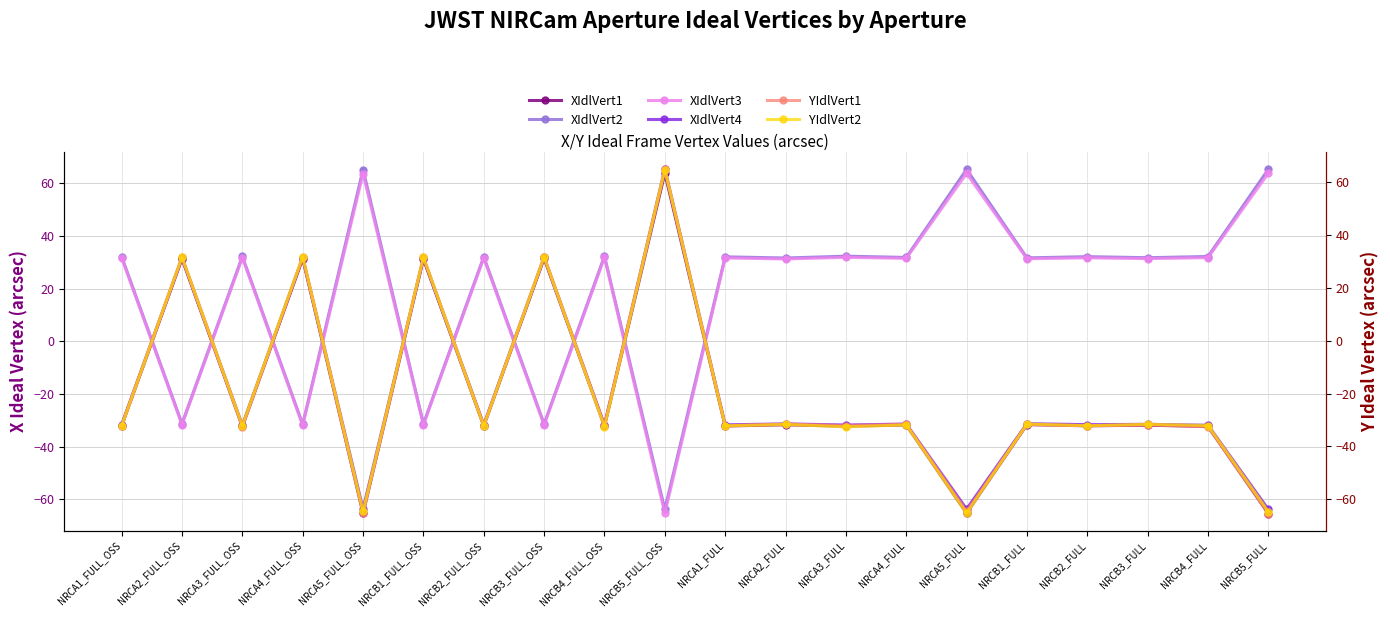

What is the value of the YIdlVert1 point at the 12th from the left?

-31.5